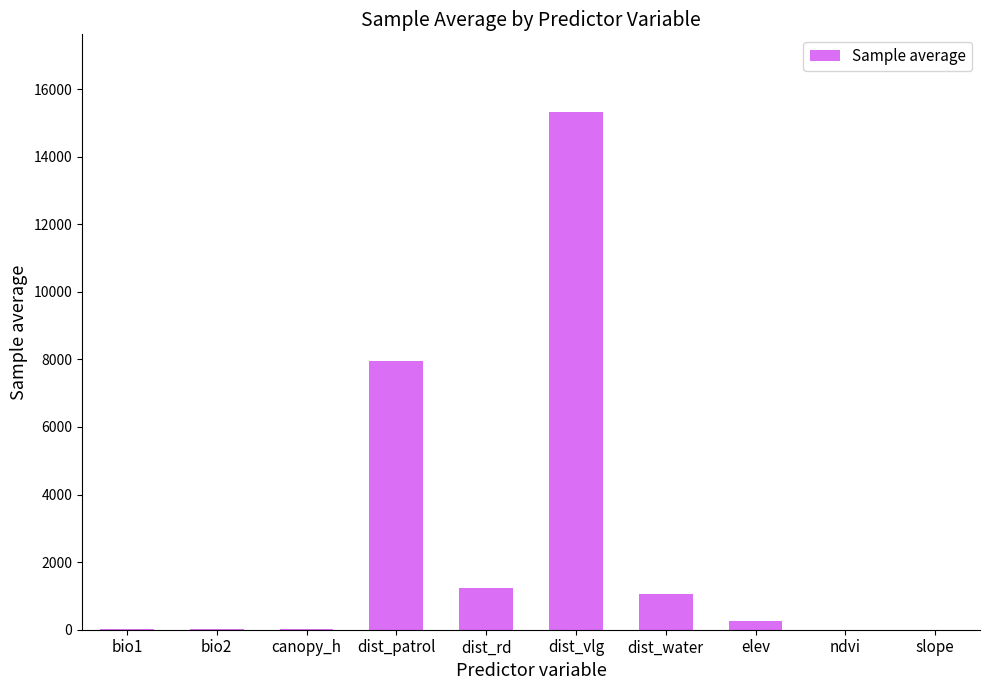

Which label corresponds to the largest value in the chart?

dist_vlg